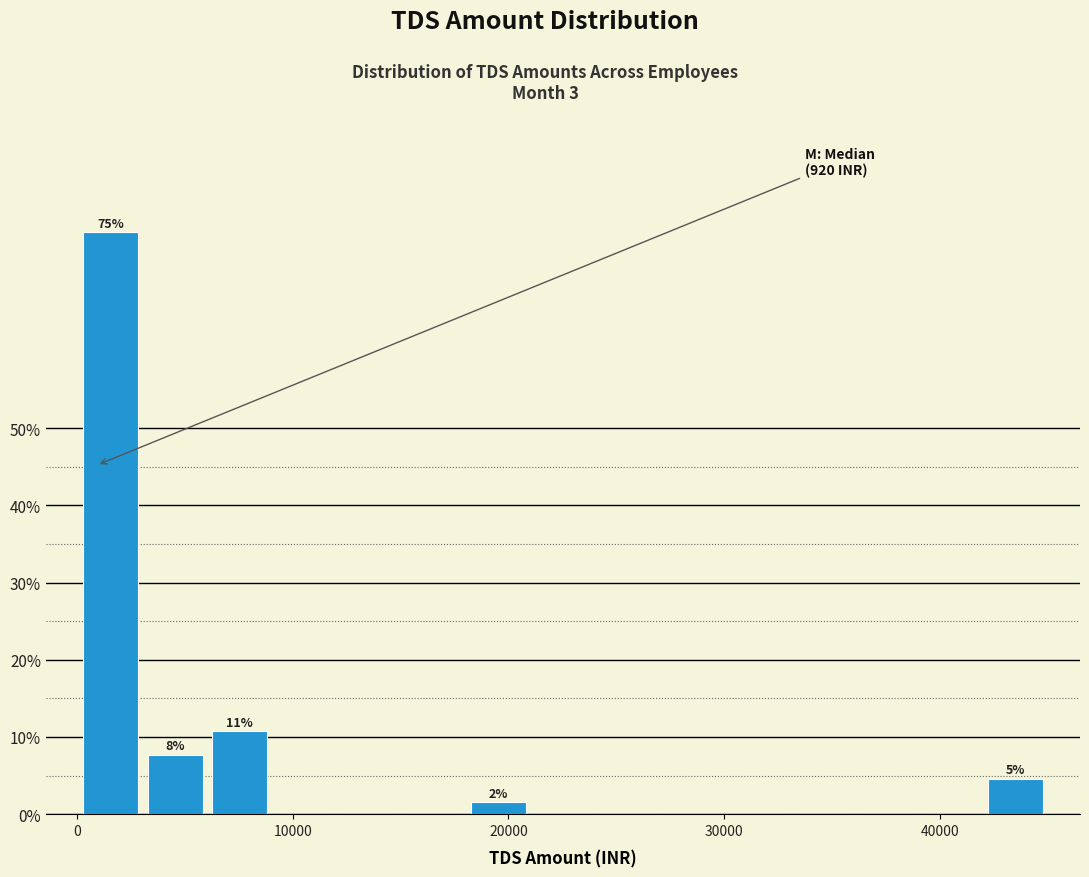

Read against the x-axis, roughly where is the centre of the tallest bar?

2000